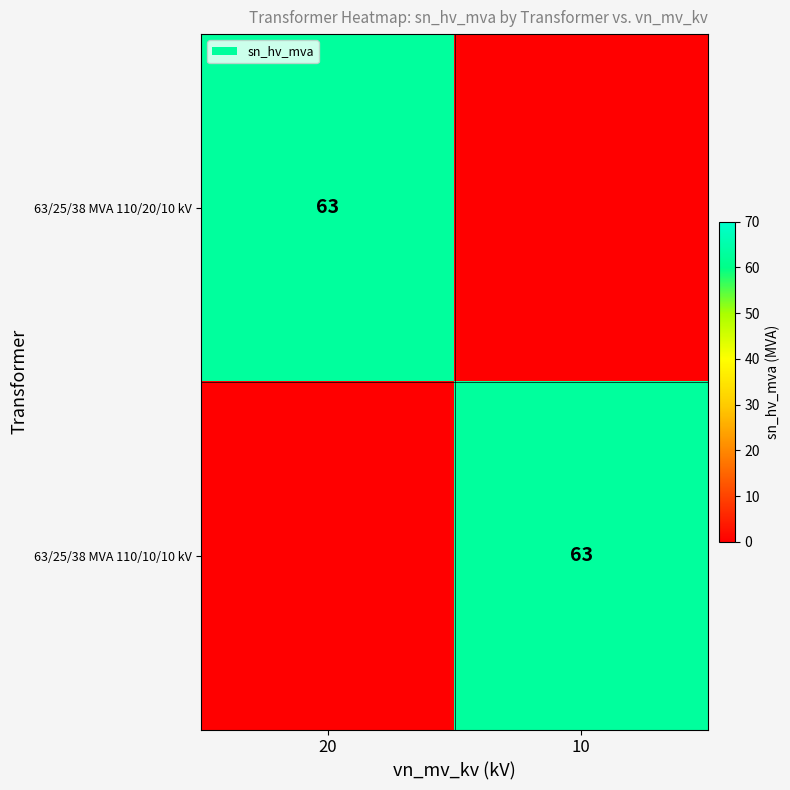

At how many categories does at least one series exceed 29?

2